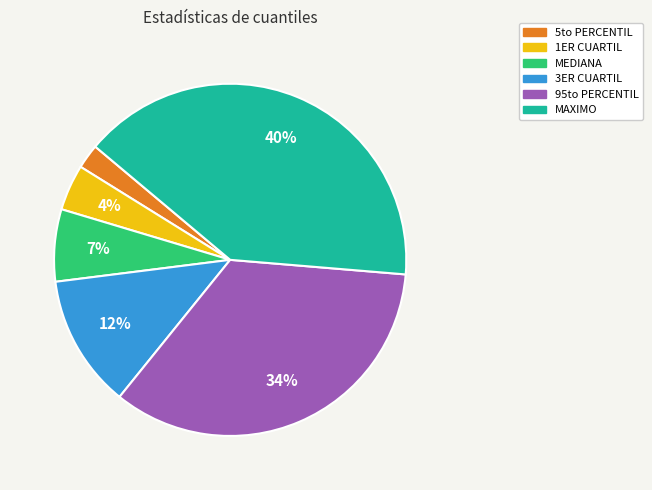

Is there any slice that represents more than half of the pie?

No